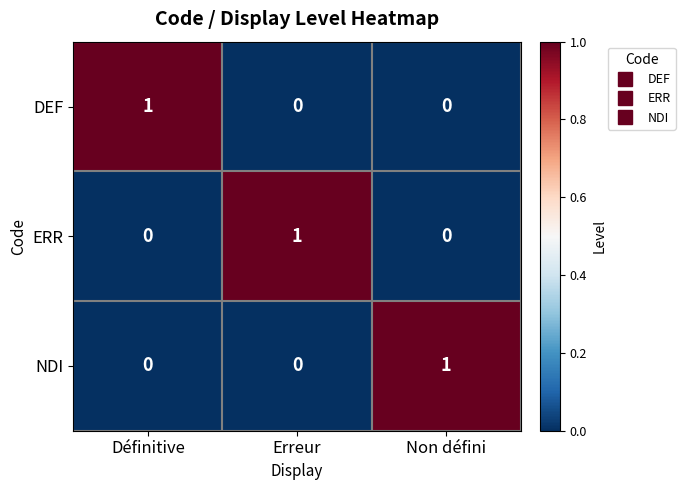

How many distinct data groups are displayed?

3